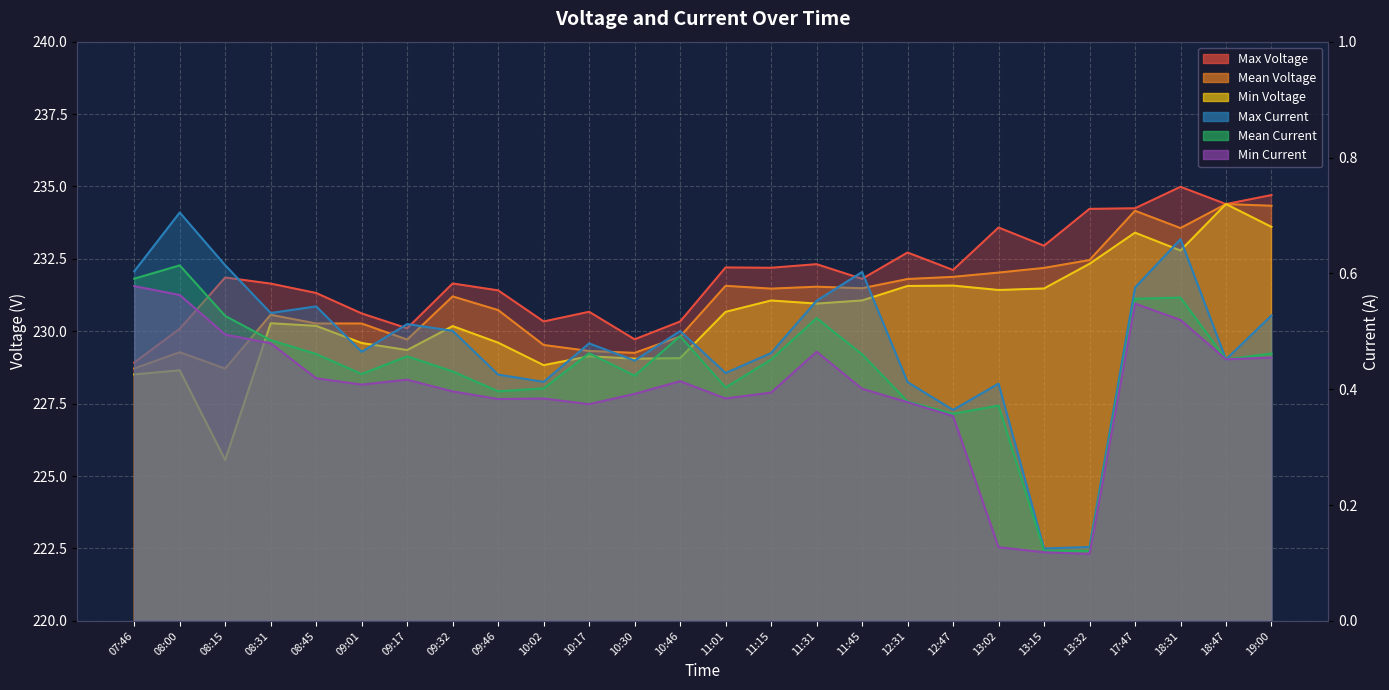

Where is the first local maximum for Max Voltage?

08:15